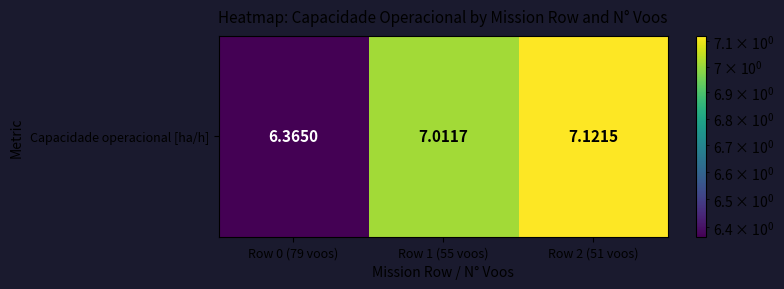

What is the change in value from Row 1 (55 voos) to Row 2 (51 voos)?

+0.1